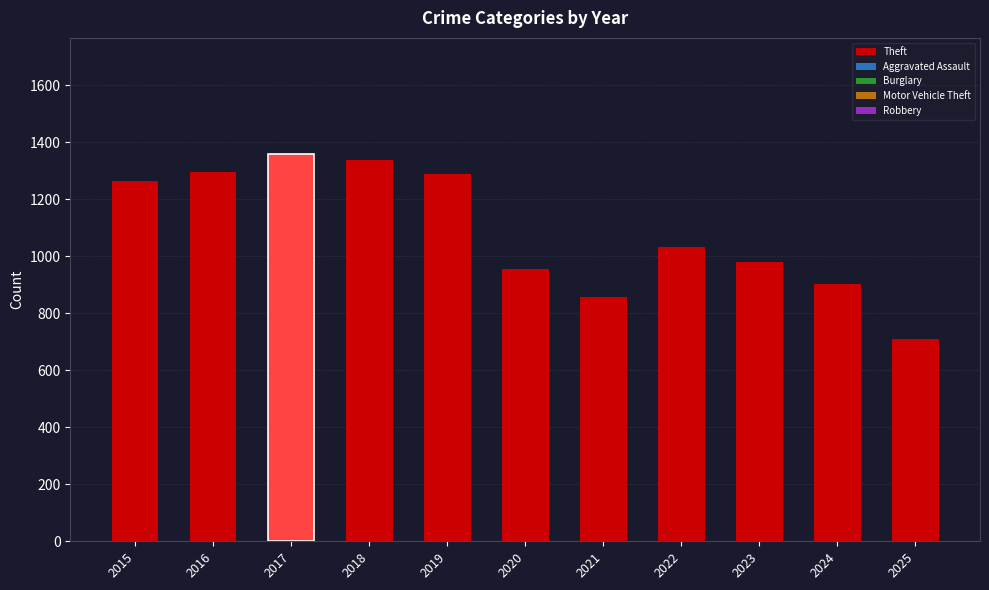

What is the minimum value for Robbery?

129